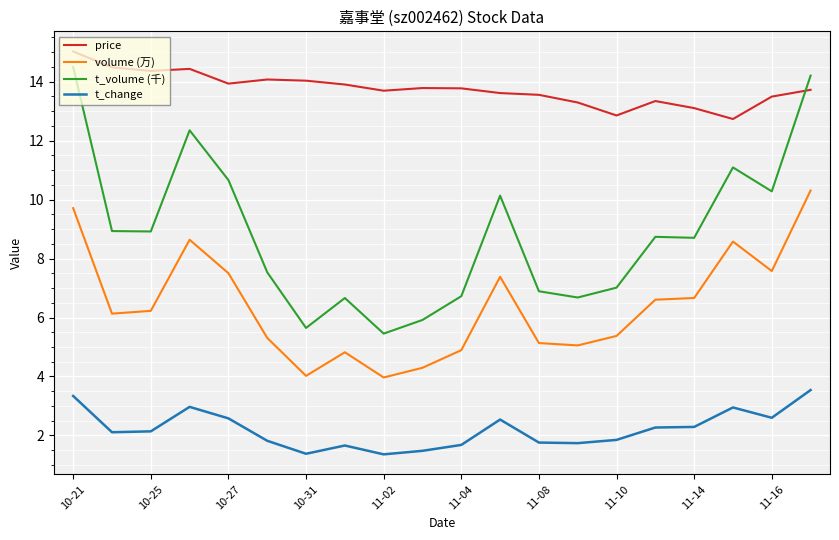

What is the greatest value displayed?

15.0